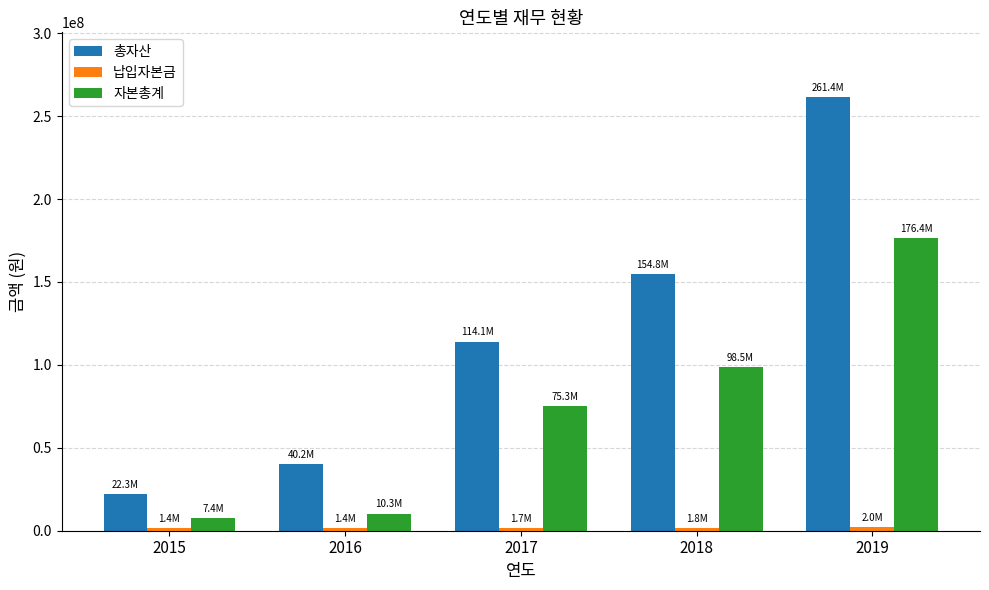

What is the greatest value displayed?

261359465